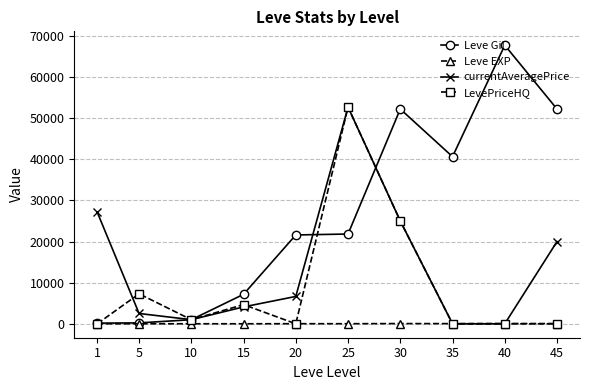

What is the spread (max minus min) of values at 30?

52168